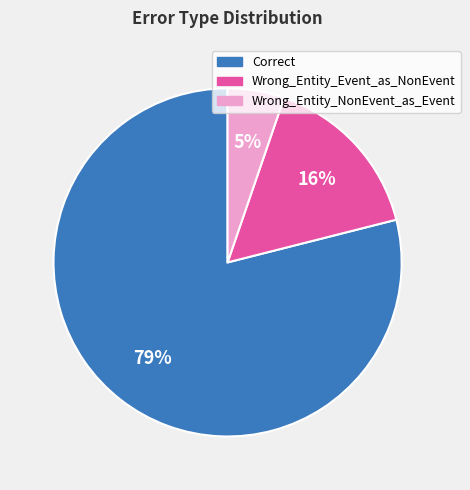

To the nearest percent, what percentage of the pie is Wrong_Entity_NonEvent_as_Event?

5%